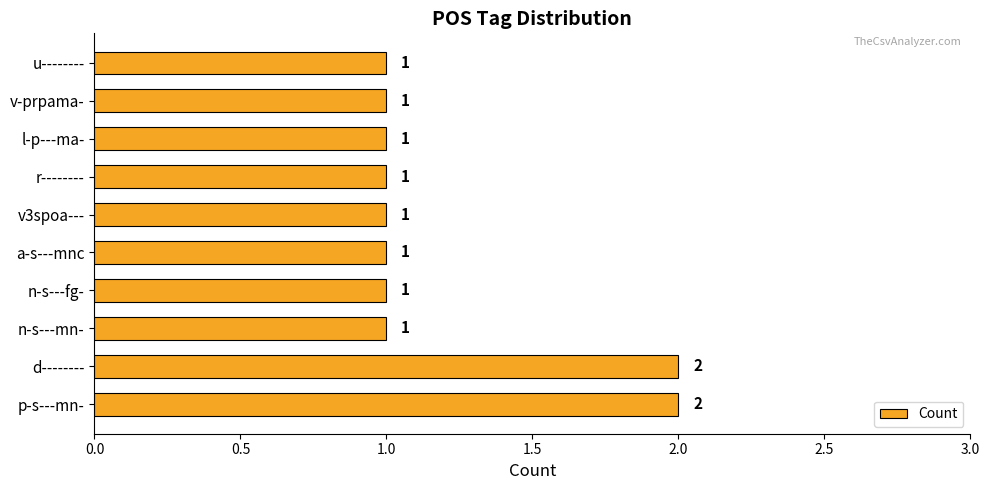

The chart shows a value of 0 at v-prpama-. True or false?

False